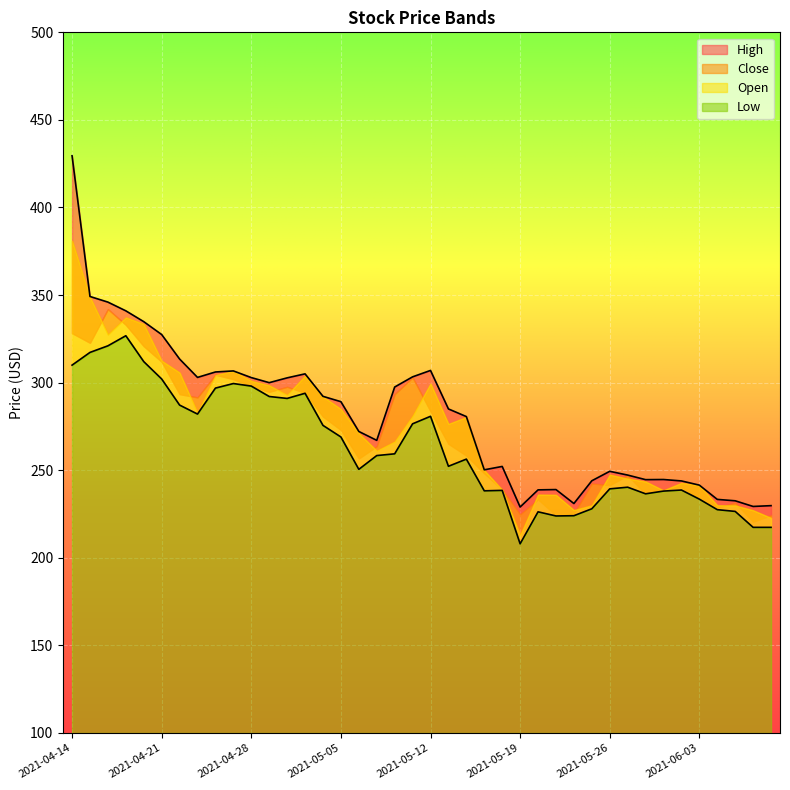

At which label does High first exceed 285?

2021-04-14